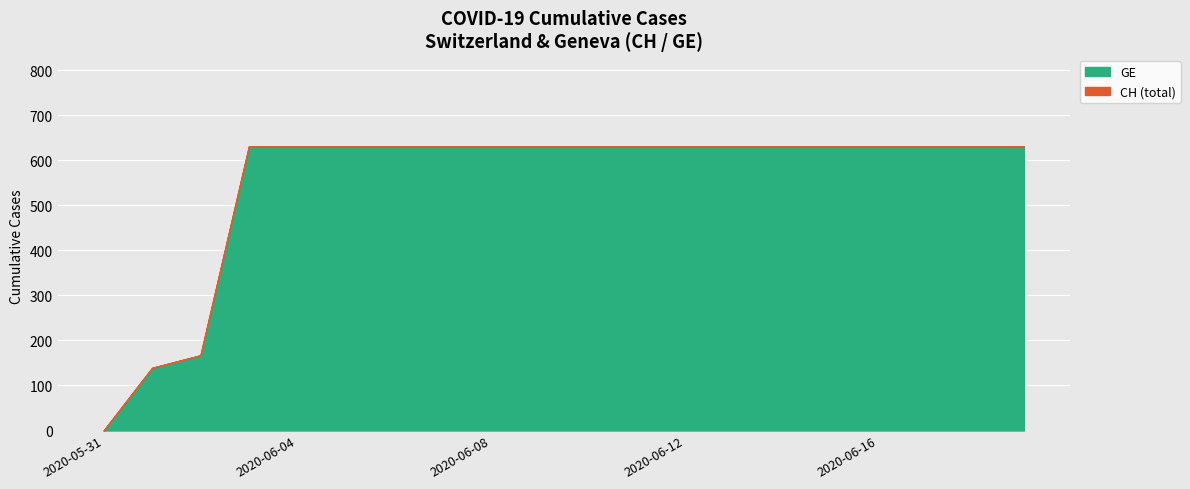

The value of CH at 2020-07-20 is 852. True or false?

False